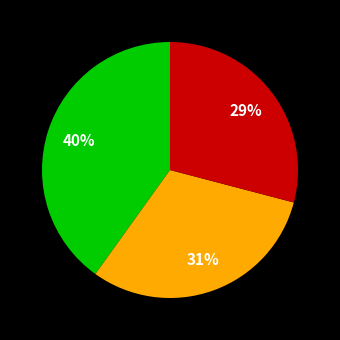

To the nearest percent, what is the difference between the largest and smallest slice percentages?

11%